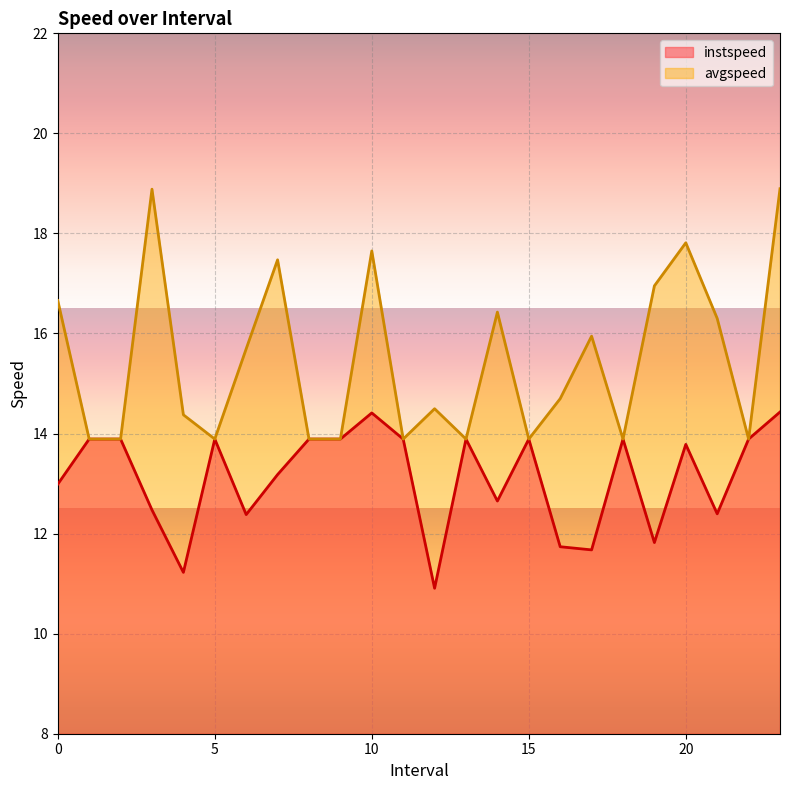

Which series has the largest total across all categories?

avgspeed